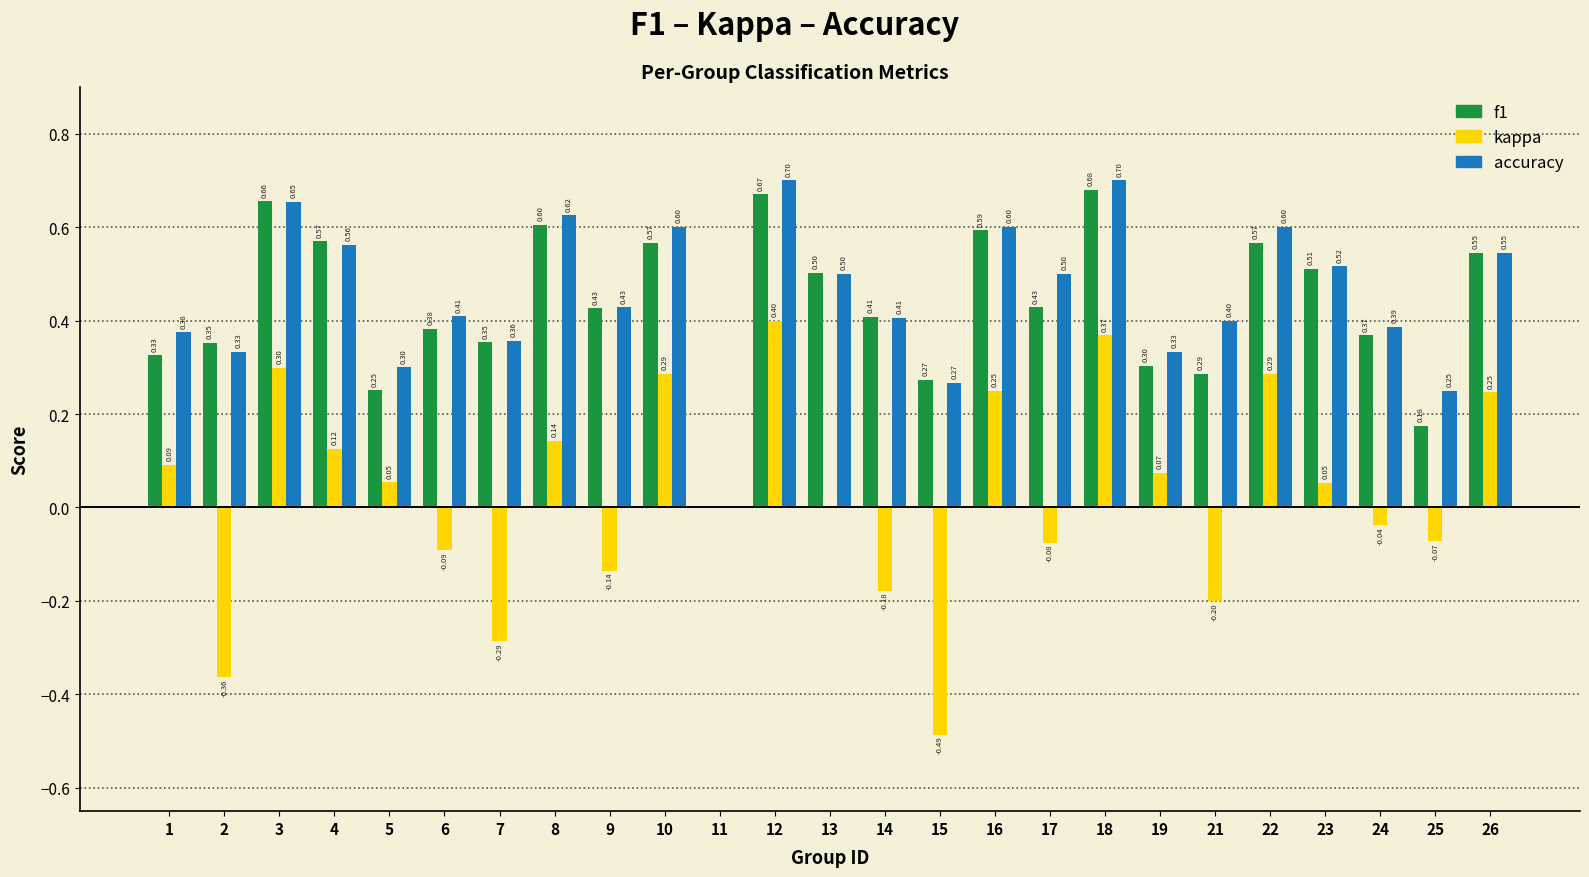

What is the total value across all series at 8?

1.4